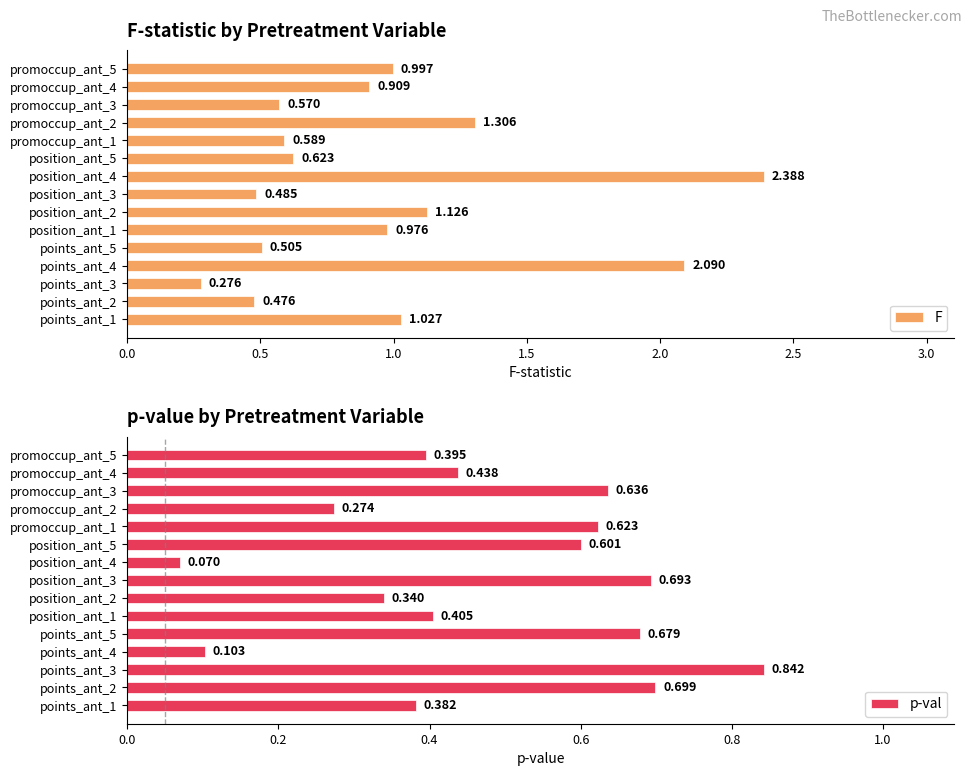

Rank the series by their maximum value, from highest to lowest.

F, p-val